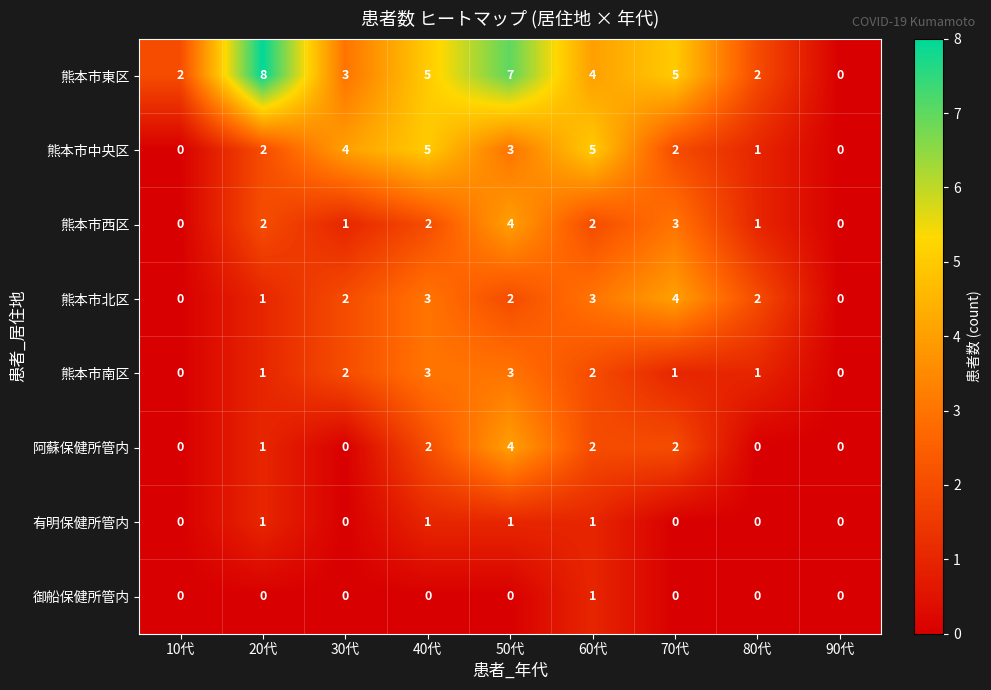

Which label corresponds to the largest value in the chart?

20代